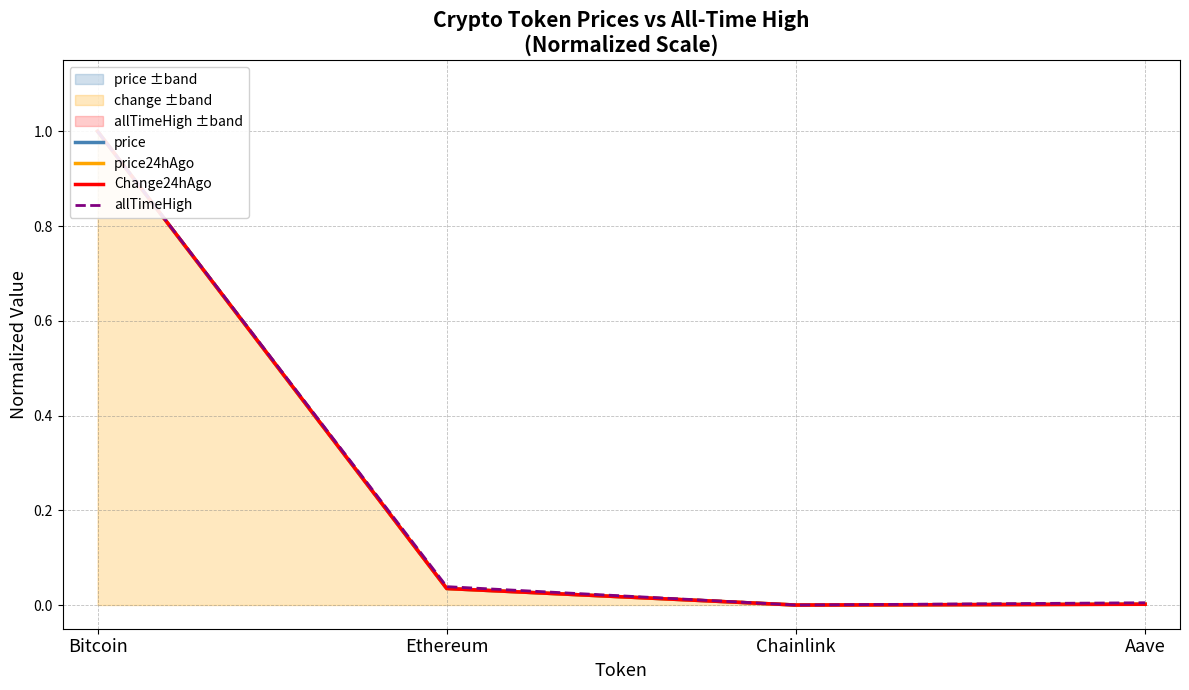

Reading left to right, list all the values displayed in this chart.

price: Bitcoin=1.0	Ethereum=0.0	Chainlink=0.0	Aave=0.0
price24hAgo: Bitcoin=1.0	Ethereum=0.0	Chainlink=0.0	Aave=0.0
Change24hAgo: Bitcoin=1.0	Ethereum=0.0	Chainlink=0.0	Aave=0.0
allTimeHigh: Bitcoin=1.0	Ethereum=0.0	Chainlink=0.0	Aave=0.0